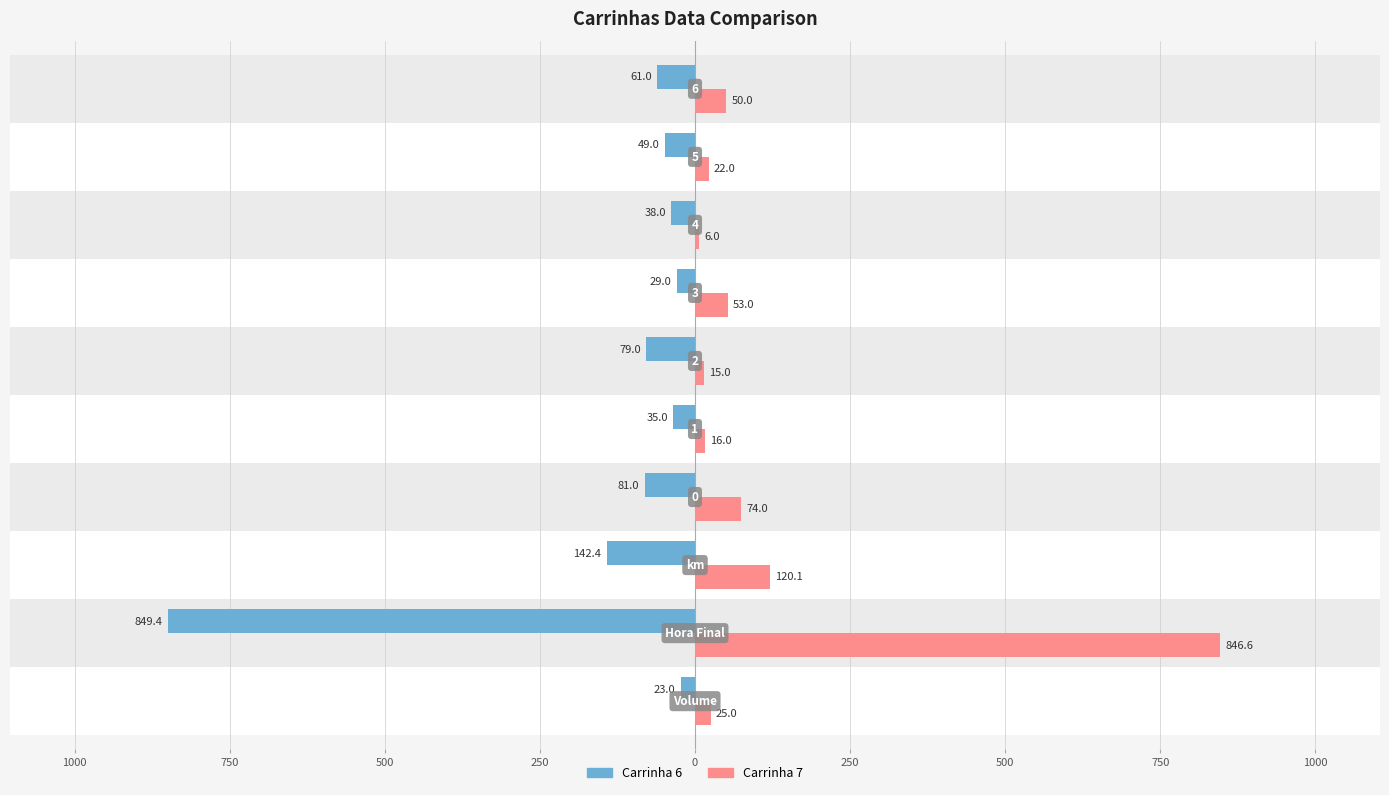

List the series in order of their overall mean, lowest first.

Carrinha 6, Carrinha 7